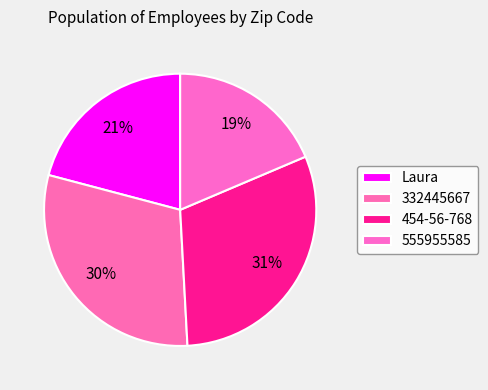

How many slices are in this pie chart?

4